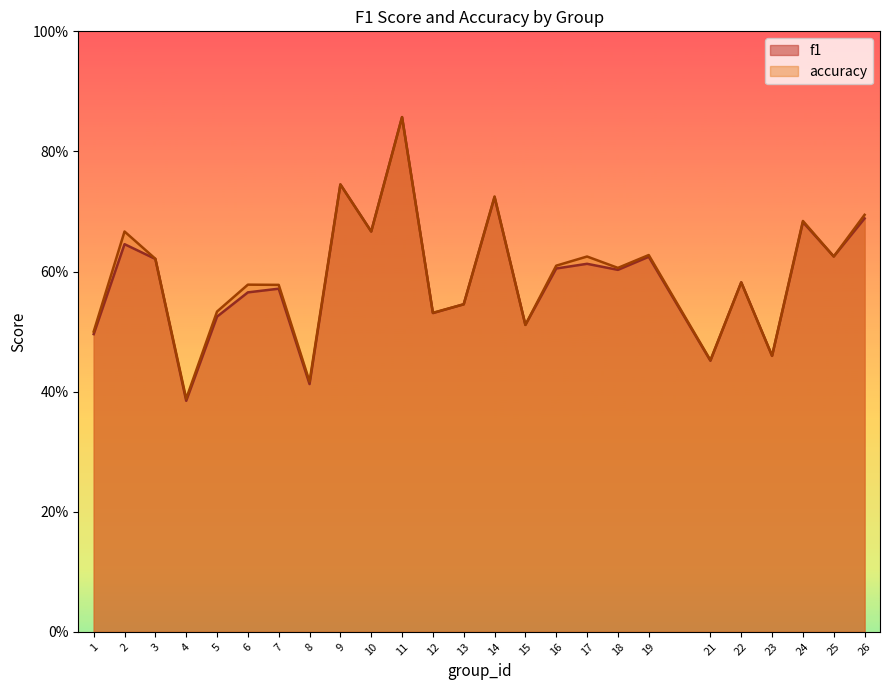

Reading left to right, what are all the values shown in this chart?

f1: 0.5	0.6	0.6	0.4	0.5	0.6	0.6	0.4	0.7	0.7	0.9	0.5	0.5	0.7	0.5	0.6	0.6	0.6	0.6	0.5	0.6	0.5	0.7	0.6	0.7
accuracy: 0.5	0.7	0.6	0.4	0.5	0.6	0.6	0.4	0.7	0.7	0.9	0.5	0.5	0.7	0.5	0.6	0.6	0.6	0.6	0.5	0.6	0.5	0.7	0.6	0.7